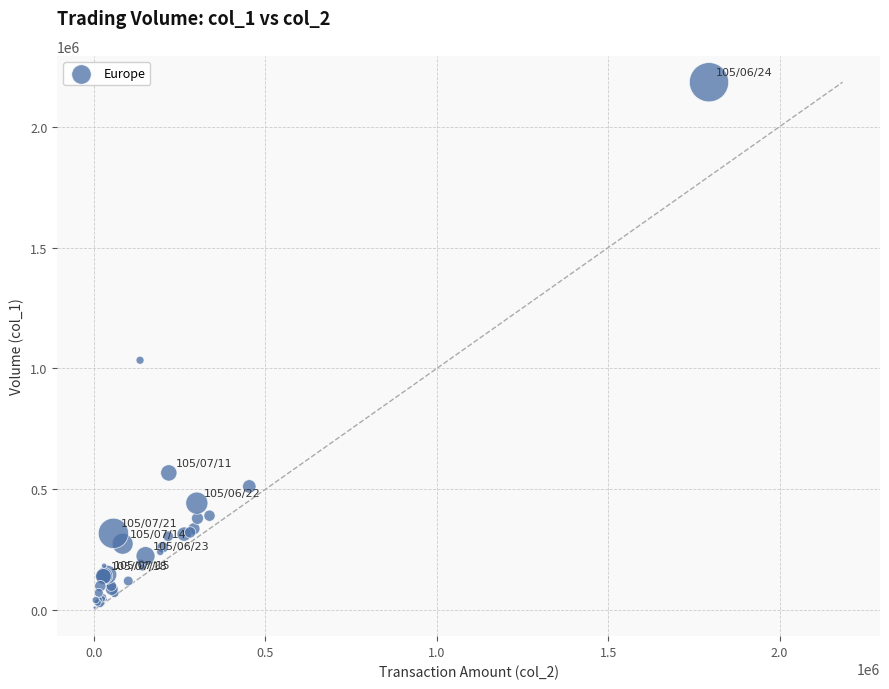

What Y value in the scatter plot is closest to 1097500?

1034000